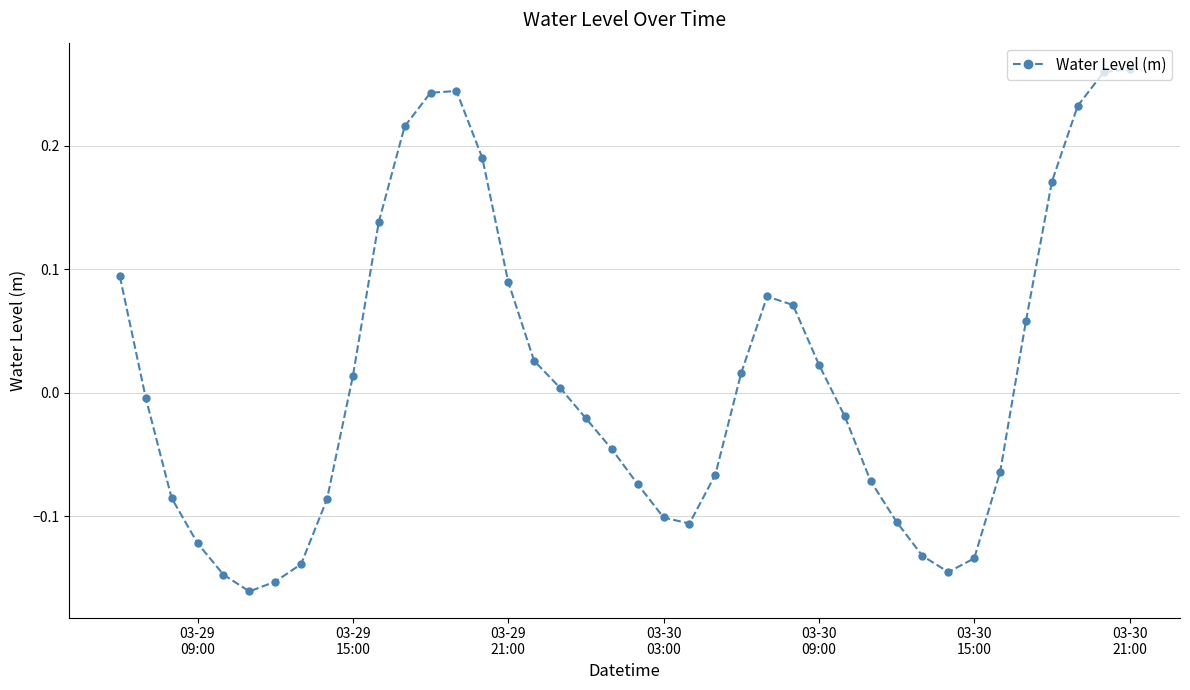

True or false: there are more than 1 points higher than both neighbors.

True